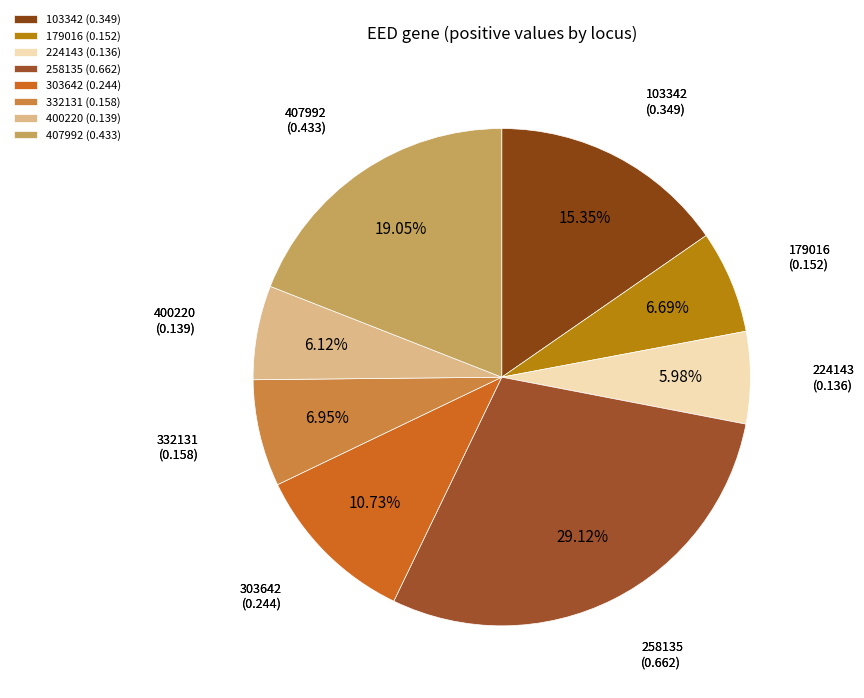

Combined, do 407992 (0.433) and 103342 (0.349) account for over 50%?

No